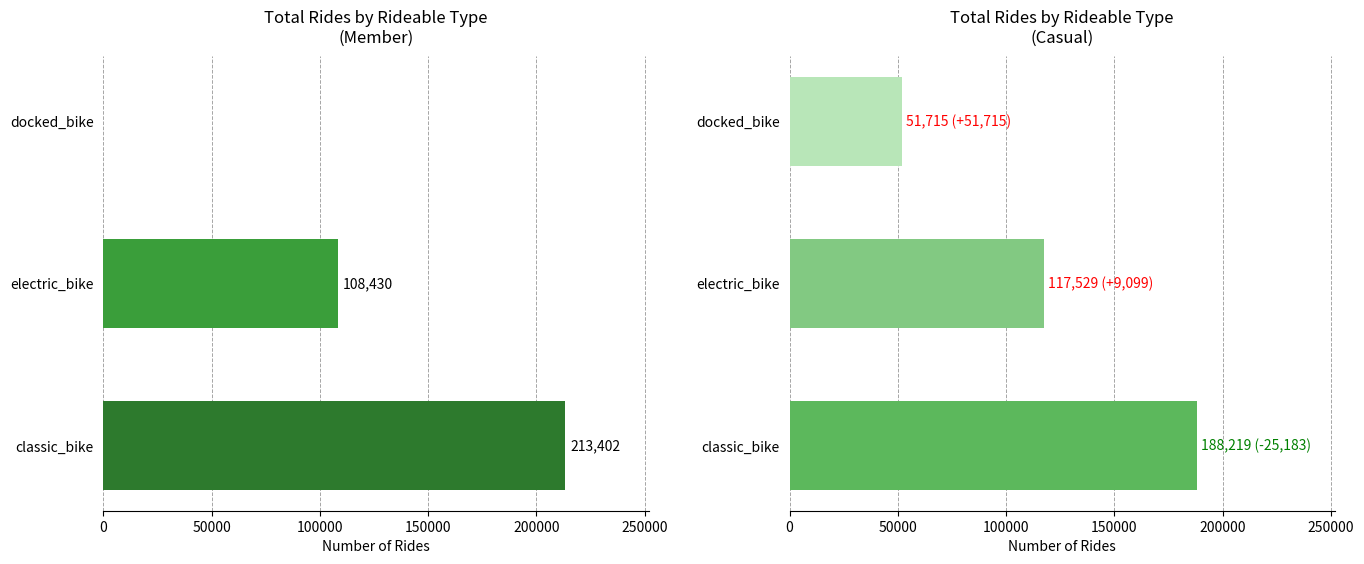

What is the difference between the second highest and minimum values in the casual series?

65814